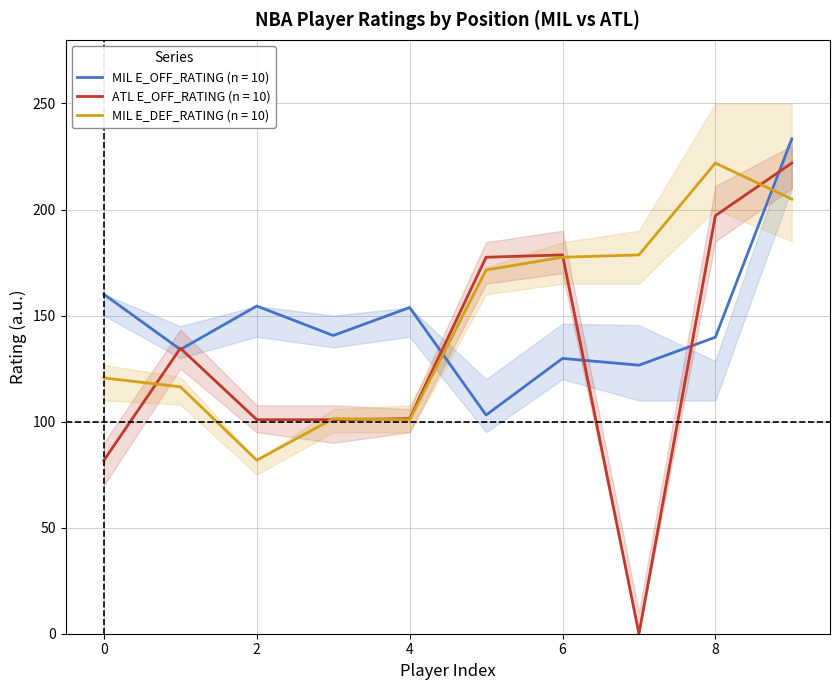

What is the sum of all ATL E_OFF_RATING values?

1294.7